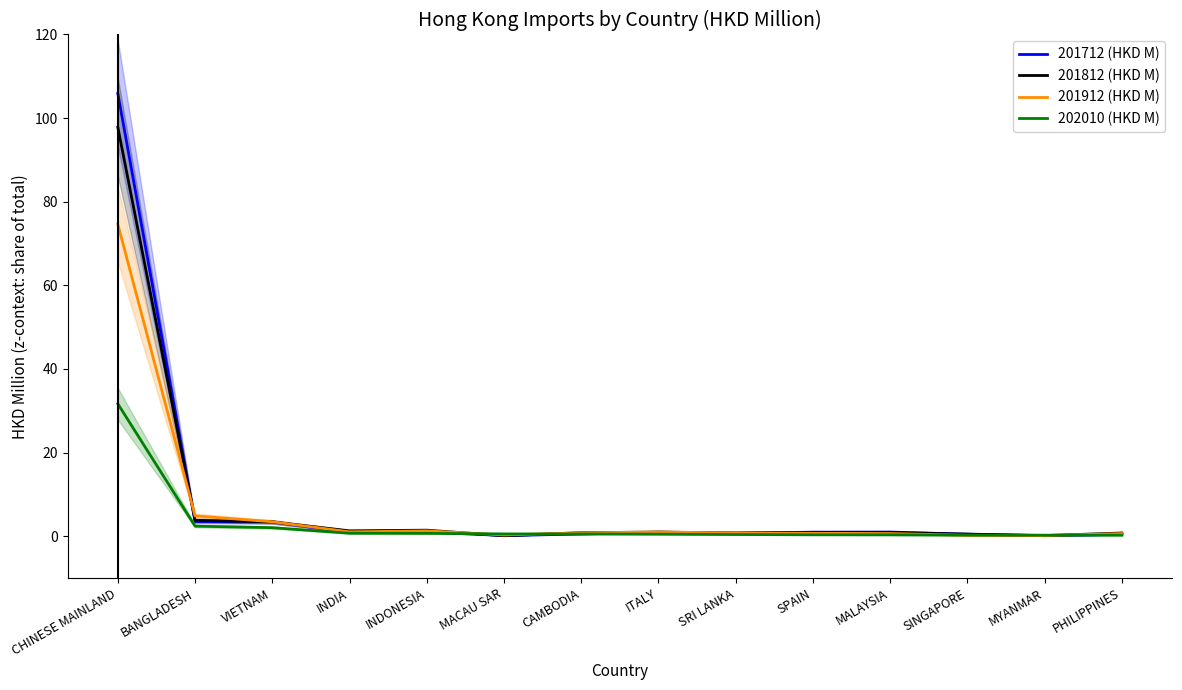

True or false: 201912 (HKD M) has a value of 3.4 at VIETNAM.

True